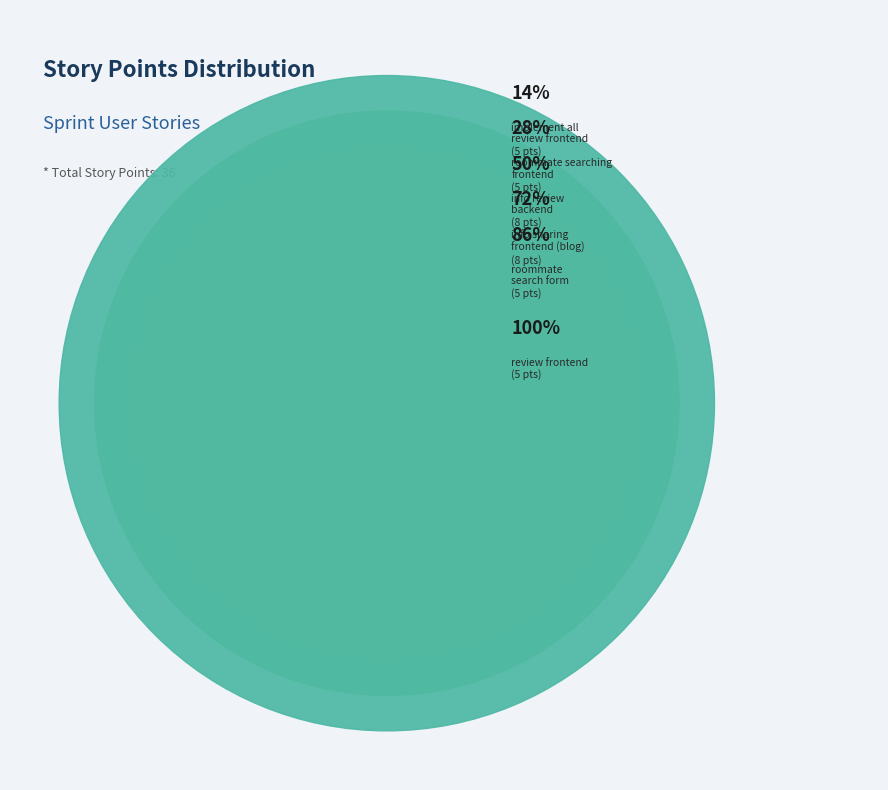

To the nearest percent, what percentage of the pie is implement all review frontend?

14%